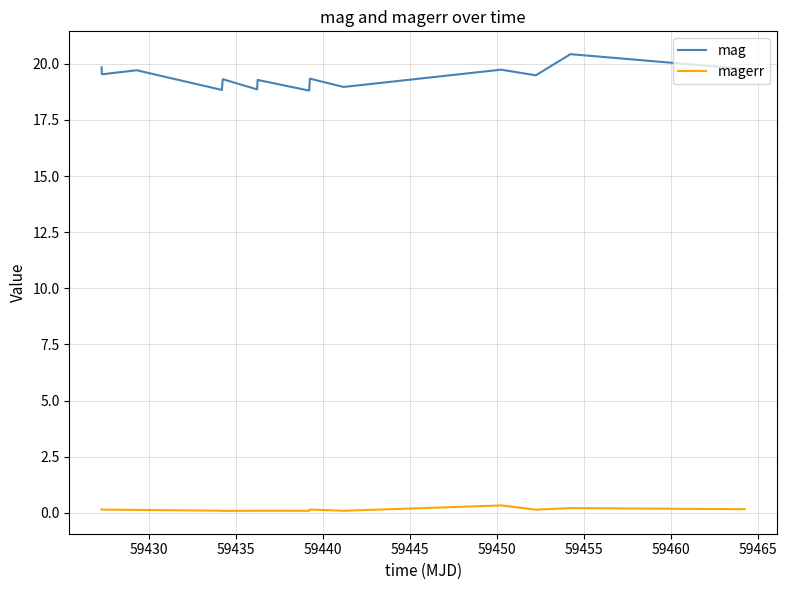

Which series has the largest range (max minus min)?

mag